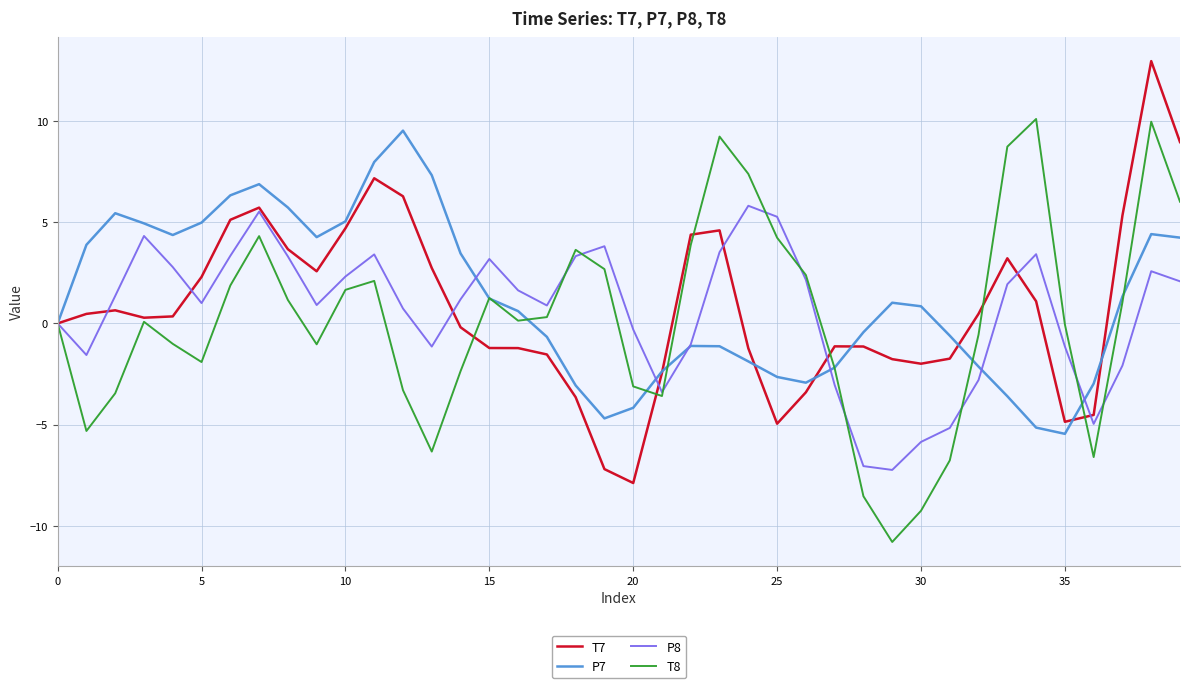

What is the greatest value displayed?

12.9